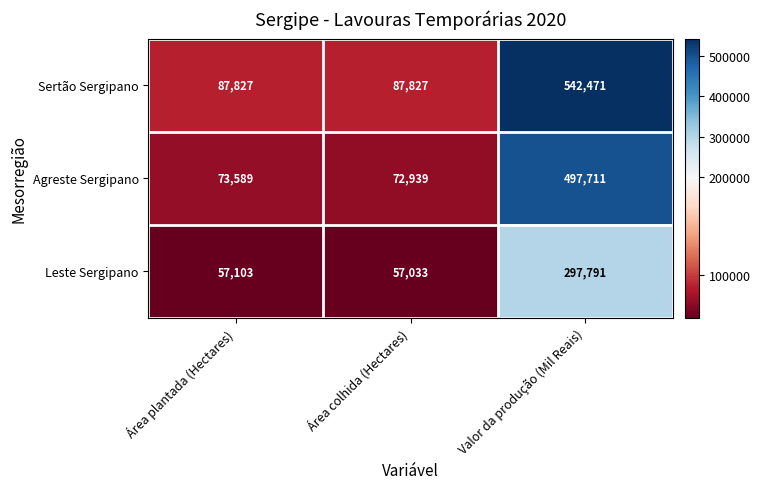

Rank the series by their maximum value, from lowest to highest.

Leste Sergipano, Agreste Sergipano, Sertão Sergipano